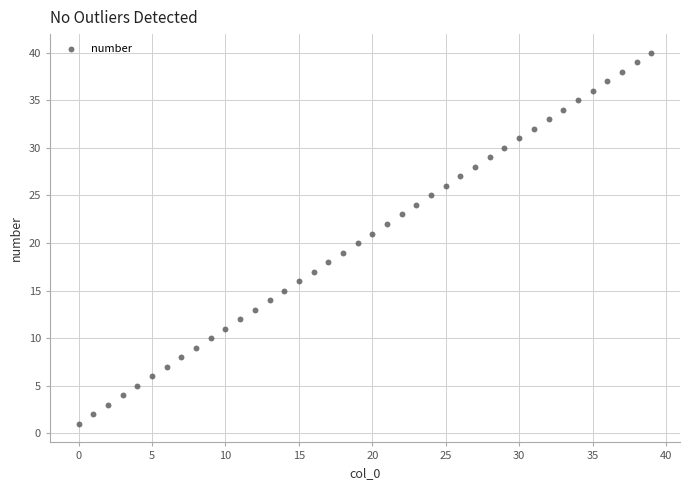

What is the range of Y values (max minus min)?

39